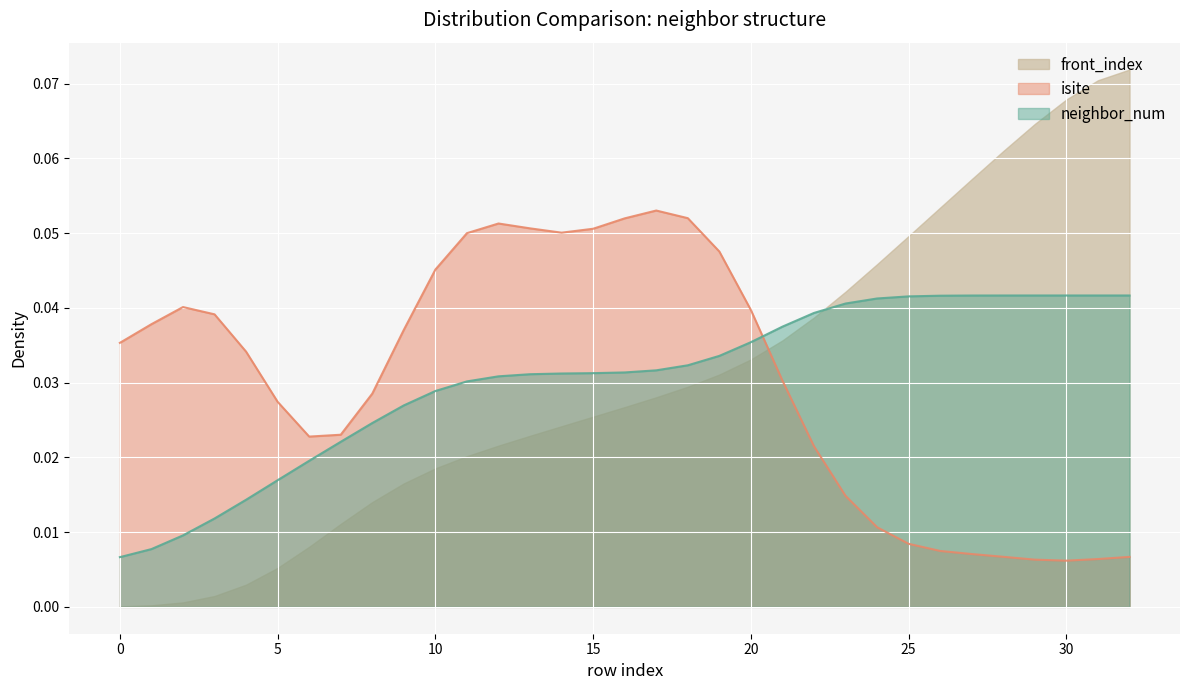

Rank the categories by neighbor_num value from lowest to highest.

0, 1, 2, 3, 4, 5, 6, 7, 8, 9, 10, 11, 12, 13, 14, 15, 16, 17, 18, 19, 20, 21, 22, 23, 24, 25, 26, 27, 28, 29, 30, 31, 32